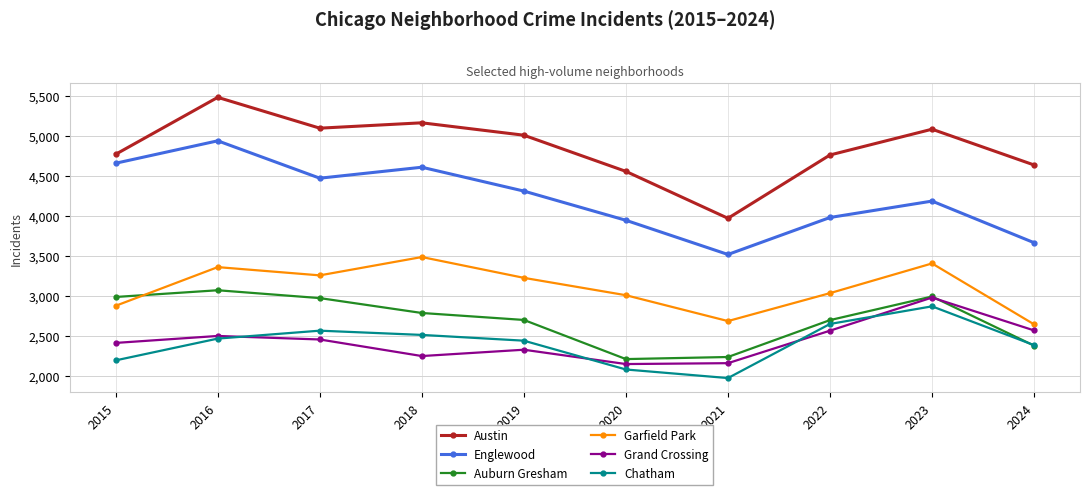

What is the sum of all Grand Crossing values?

24370